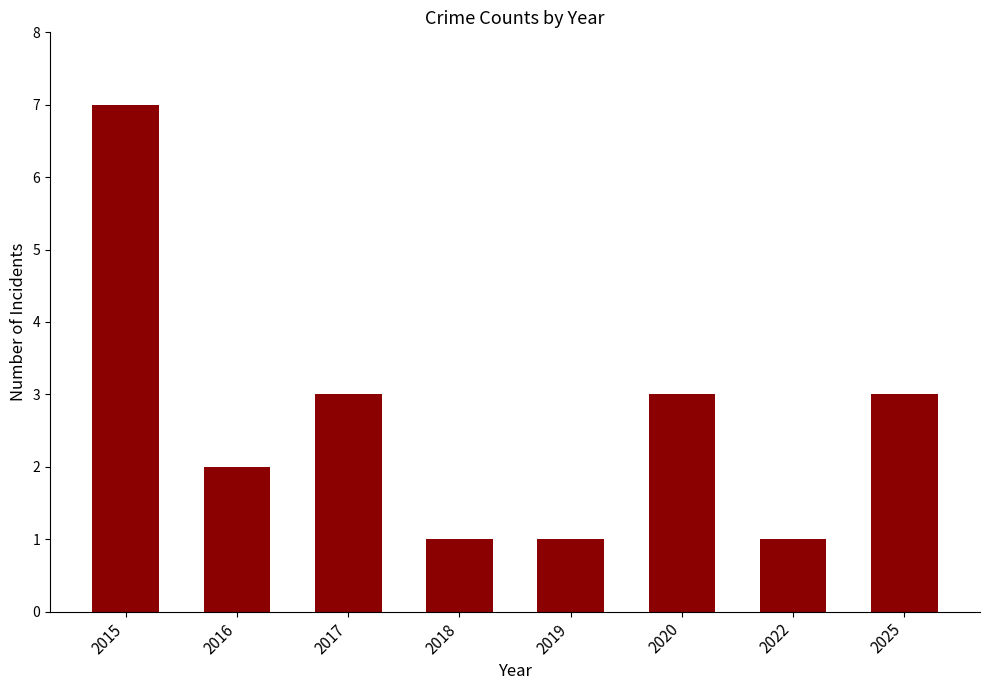

What is the average value?

3